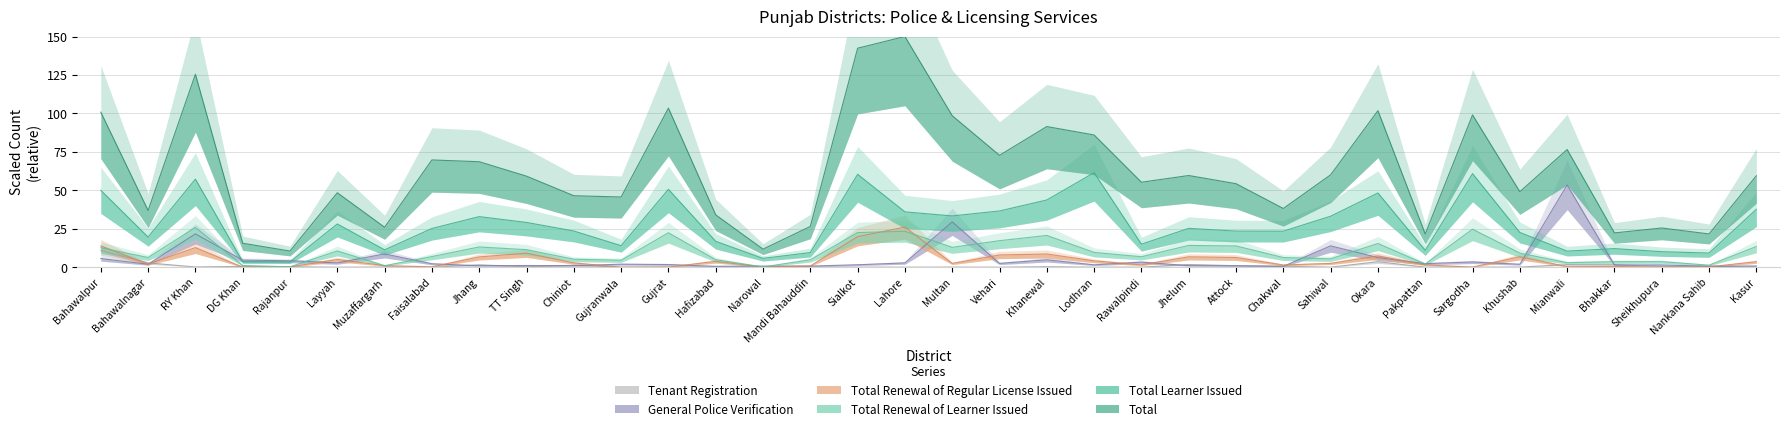

How many lines are shown in the chart?

6